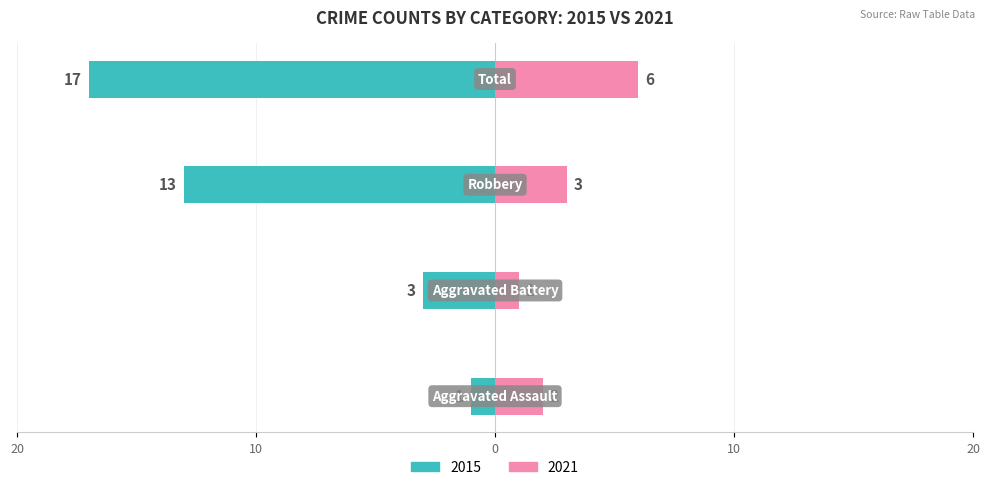

How many data points does each series have?

4